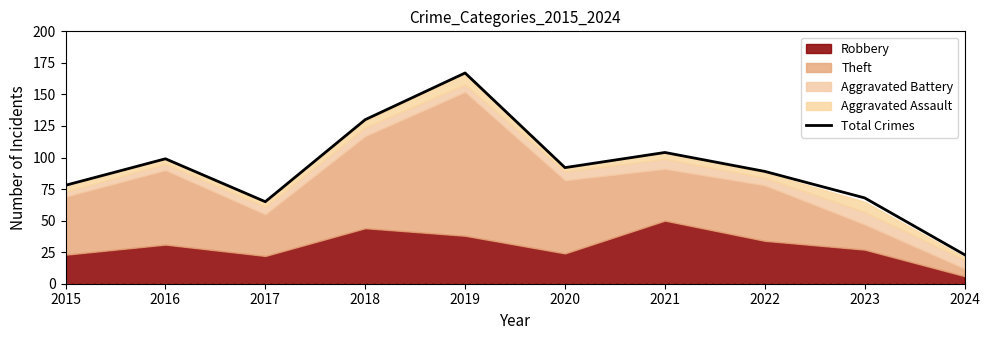

Approximately how many times larger is the value at 2015 compared to 2018?

0.6